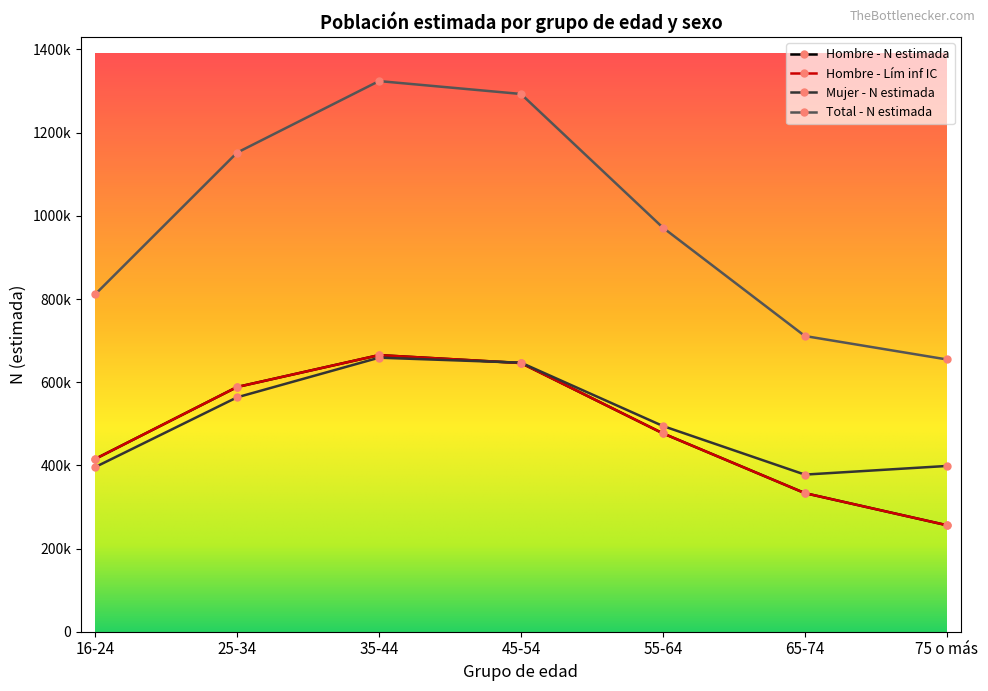

Is this an area chart (filled region under the line)?

No